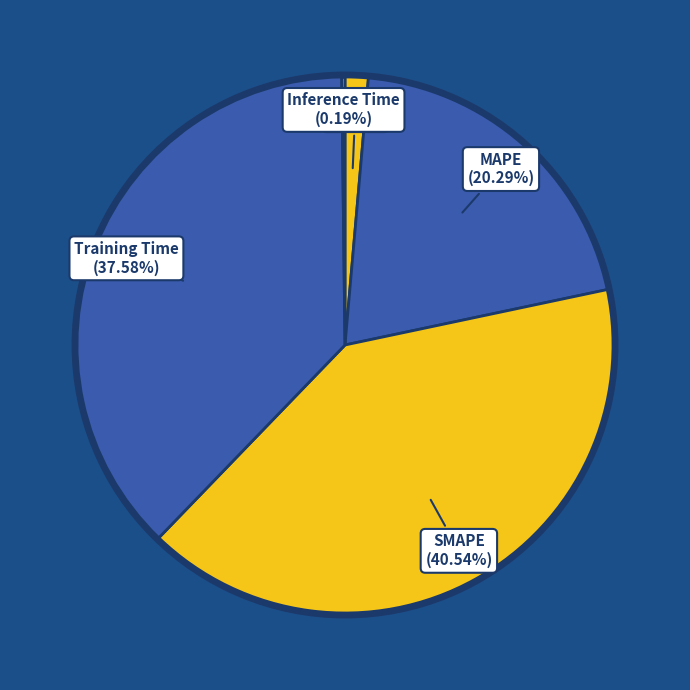

Which has a higher value, Training Time or MSE?

Training Time